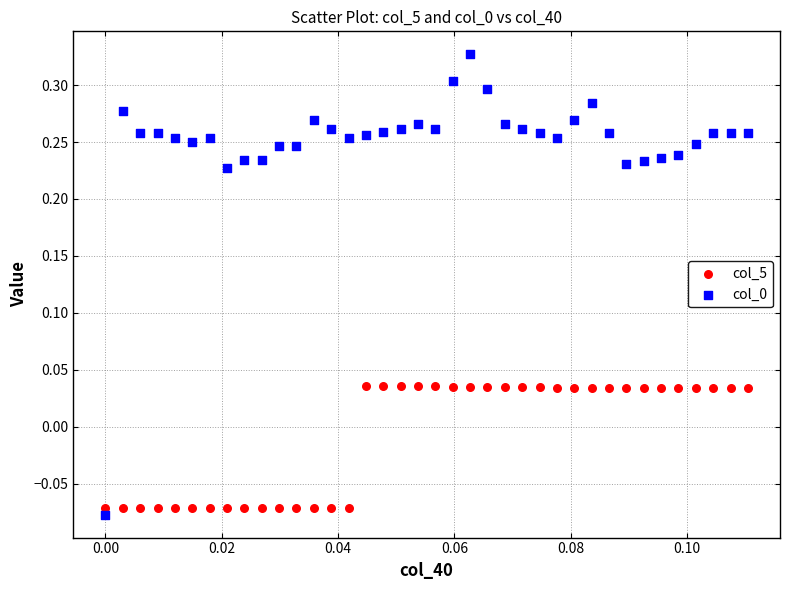

Across all data points, what is the range of Y values (max minus min)?

0.4